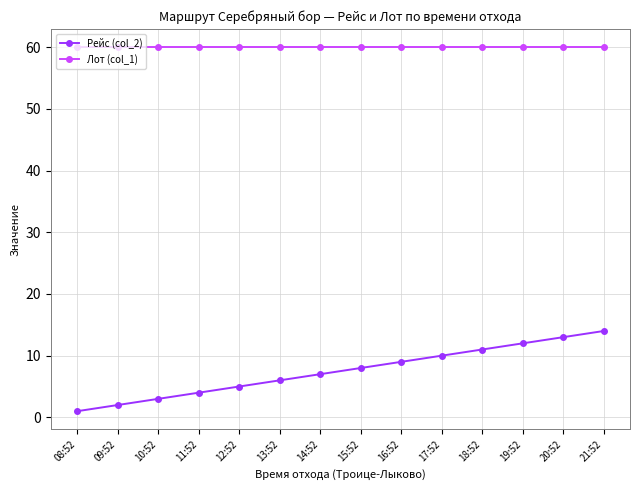

The value of Рейс (col_2) at 12:52 is 2. True or false?

False